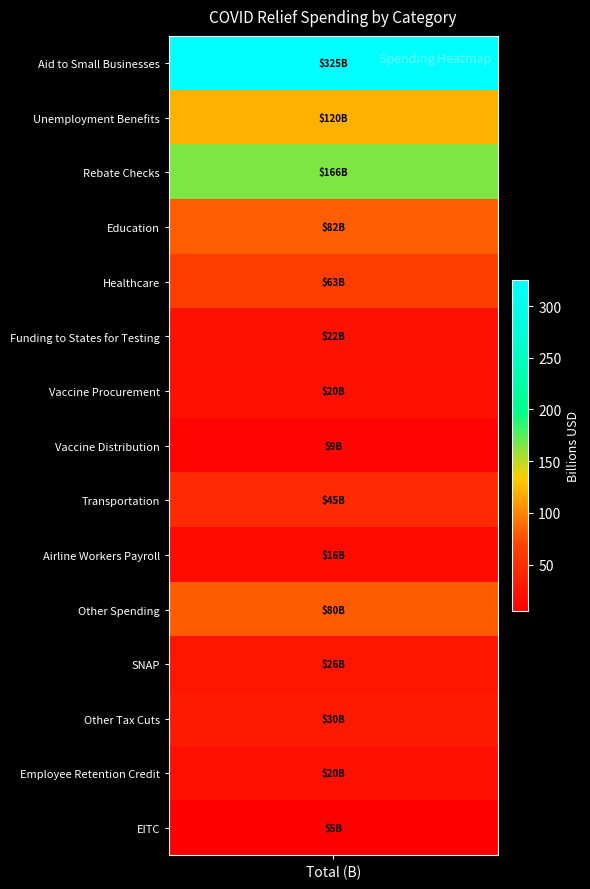

True or false: the data shows 30 at 12.

True